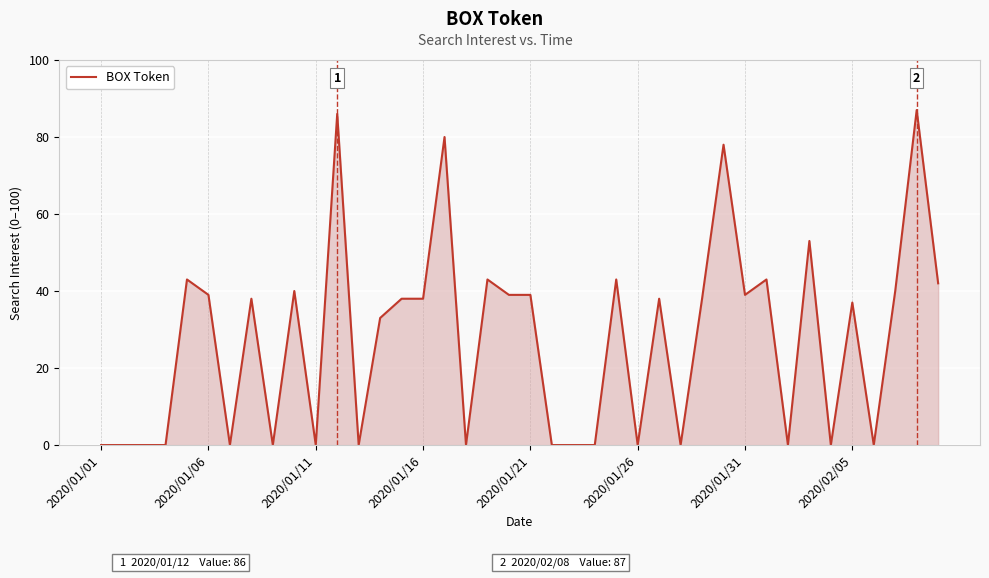

What is the average value?

27